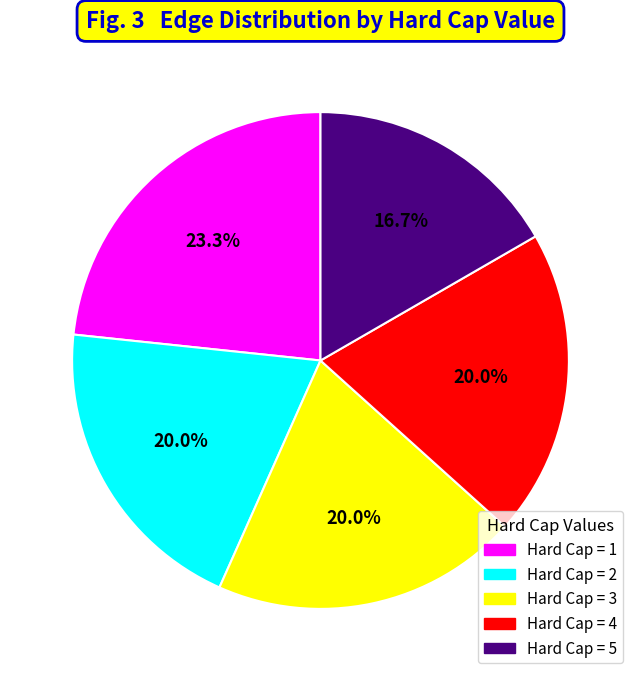

Is there any slice that represents more than half of the pie?

No